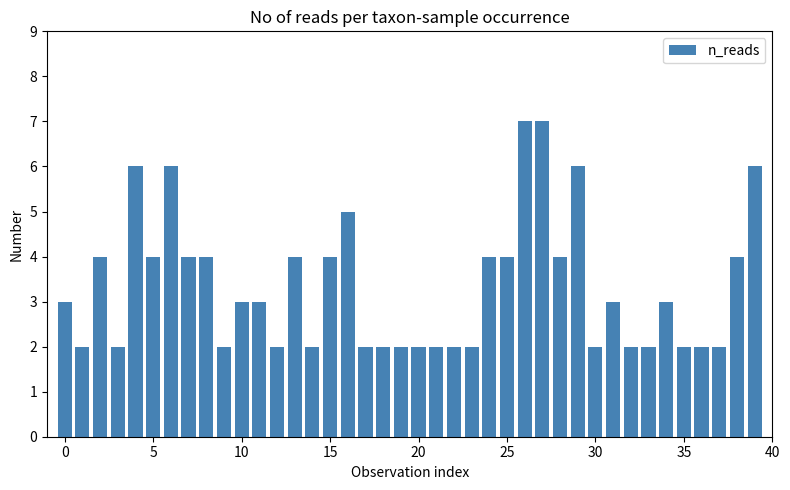

What is the greatest value displayed?

7